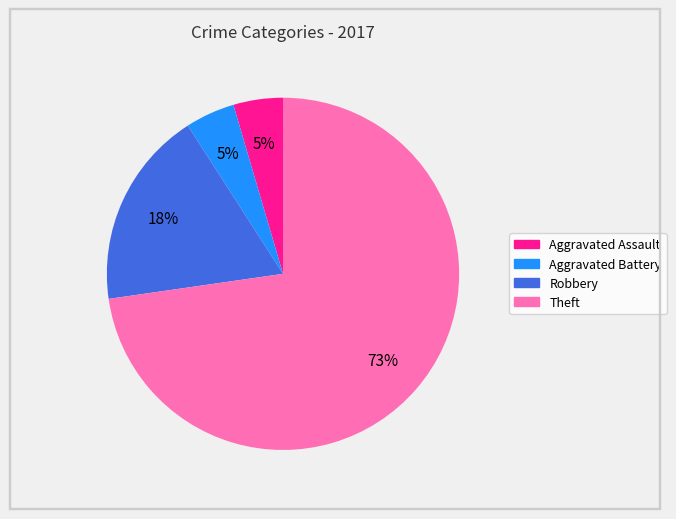

Does any single category account for the majority?

Yes